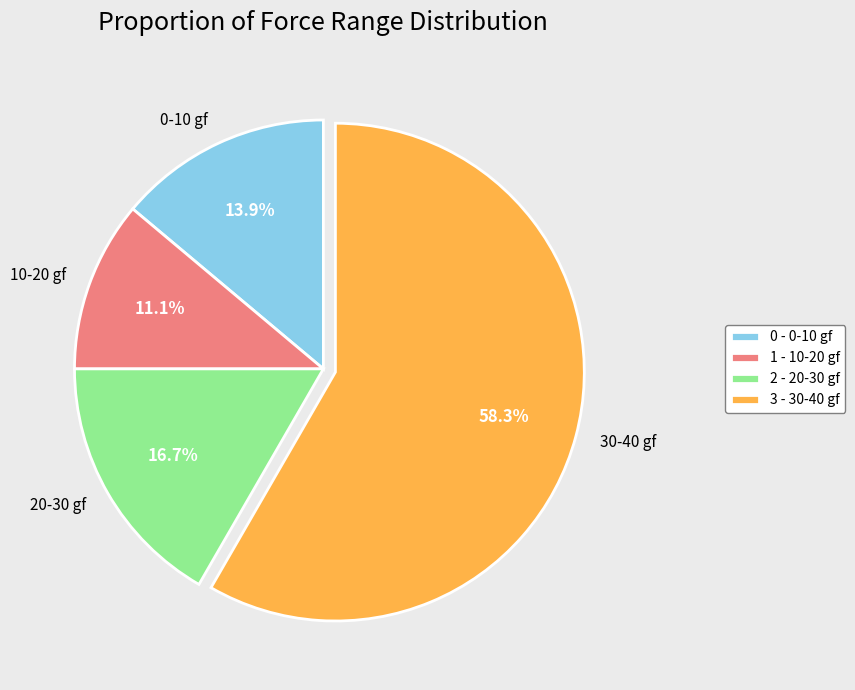

What percentage is NOT represented by 20-30 gf?

83.3%